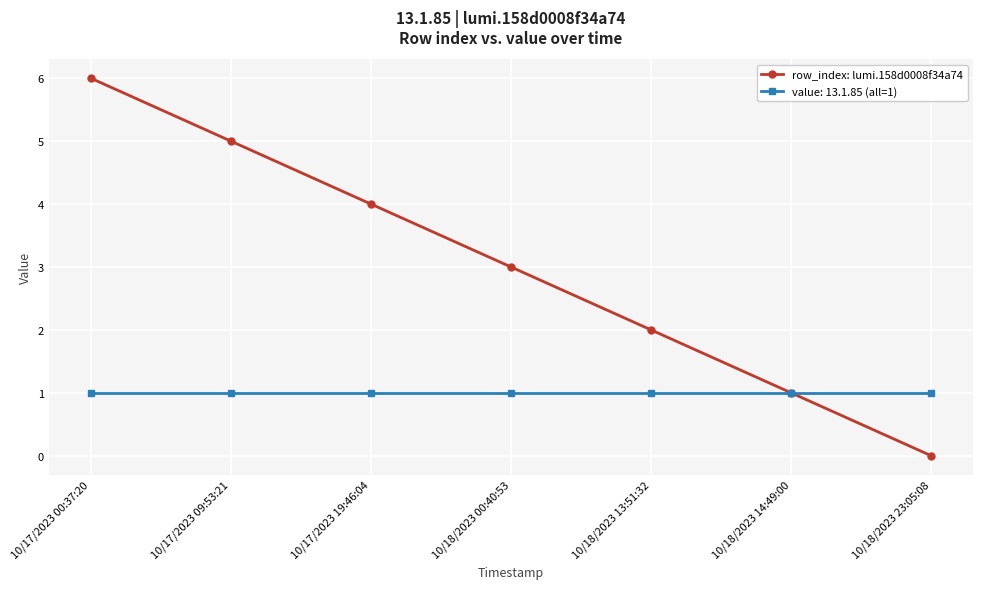

What is the label of the 7th point from the left?

10/18/2023 23:05:08